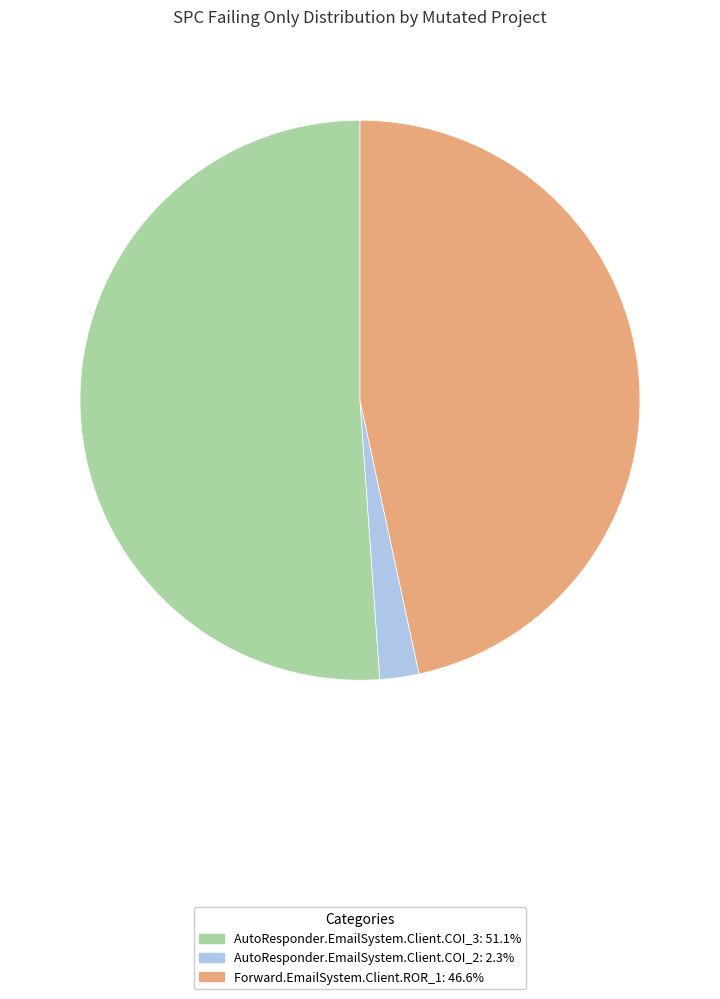

Is there a majority slice in this chart?

Yes